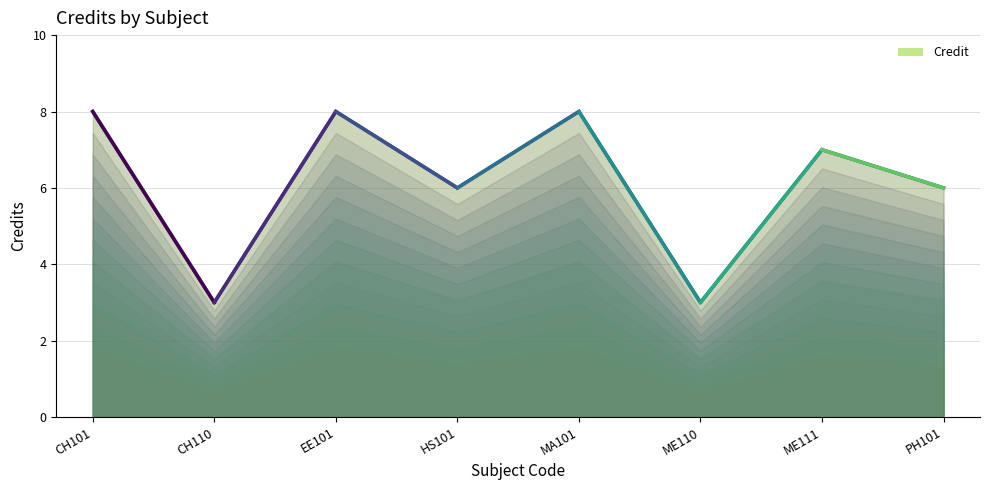

Rank the categories by value from lowest to highest.

CH110, ME110, HS101, PH101, ME111, CH101, EE101, MA101